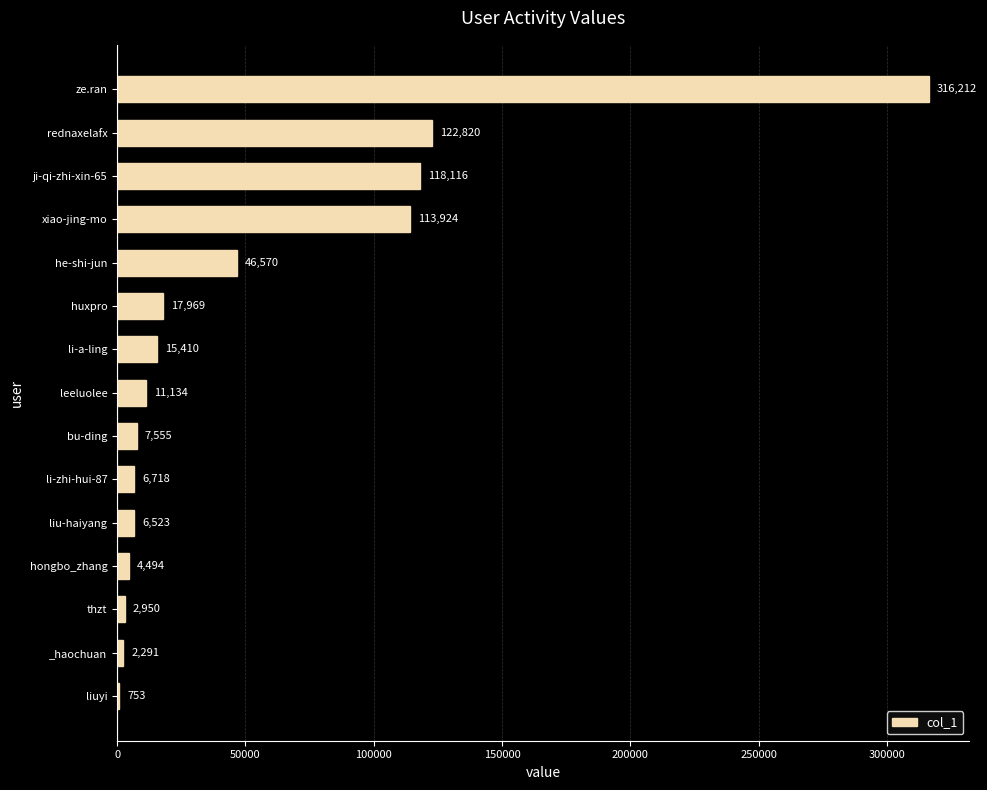

What is the sum of the values at huxpro and thzt?

20919